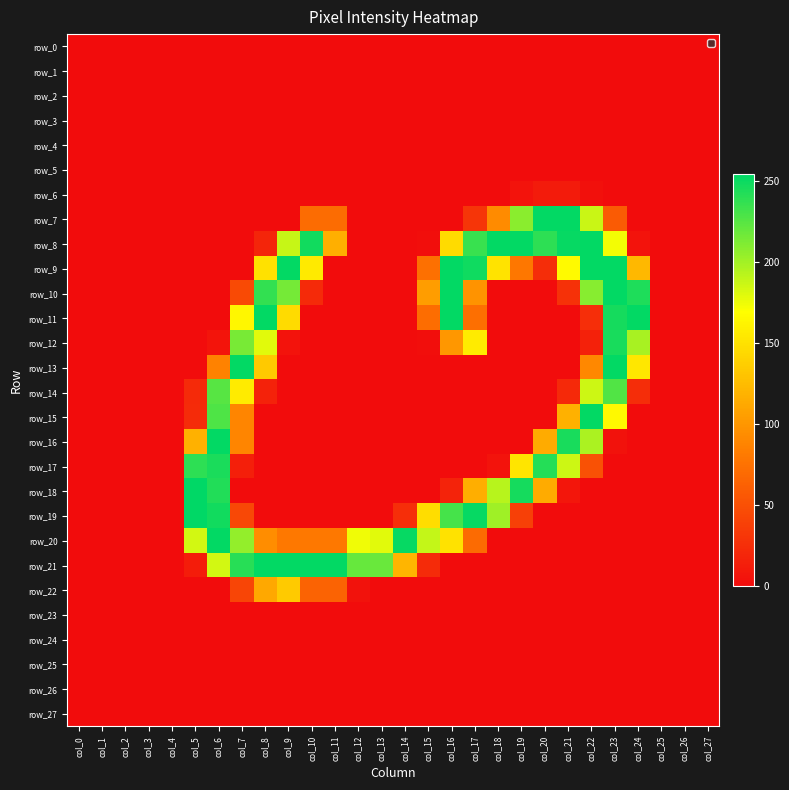

What is the sum of the row_9 values at col_27 and col_15?

74